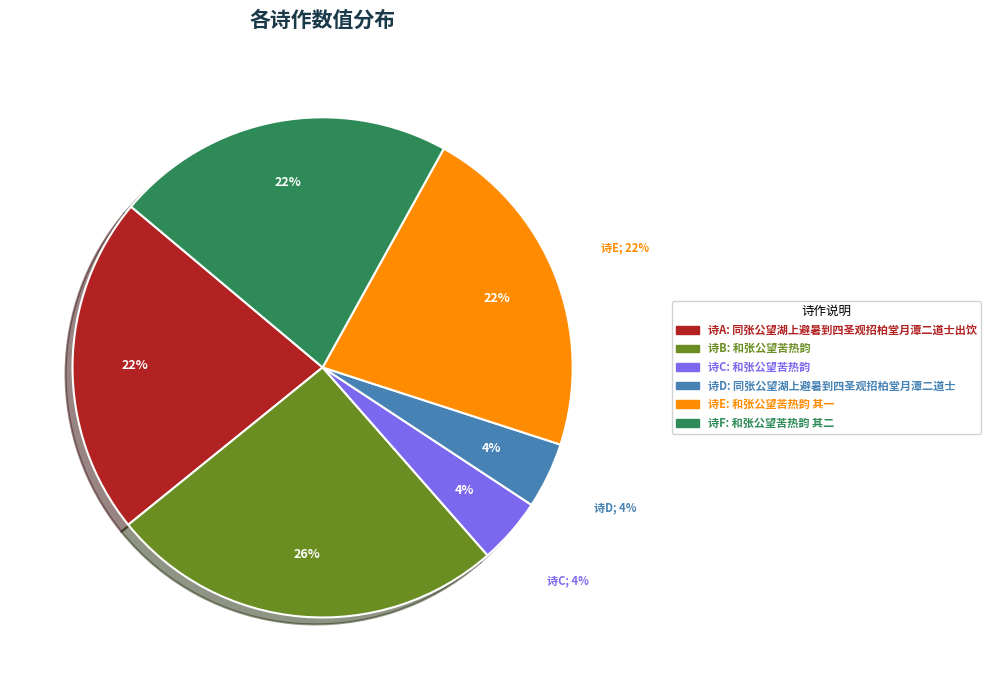

To the nearest percent, what is the difference between the largest and smallest slice percentages?

21%